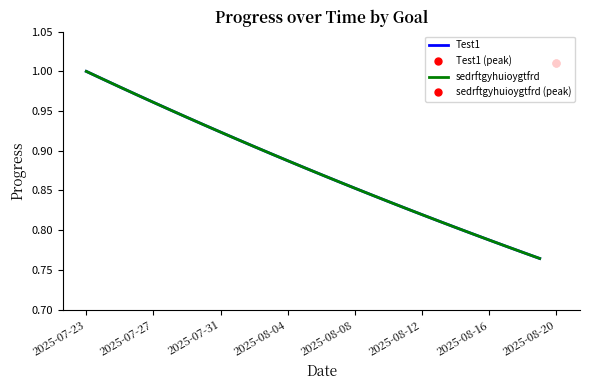

What is the difference between the maximum and minimum values in the sedrftgyhuioygtfrd series?

0.2